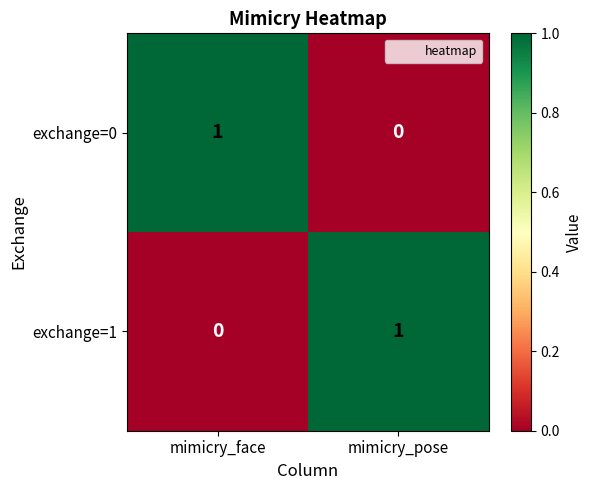

What is the difference between the highest and lowest values at mimicry_face?

1